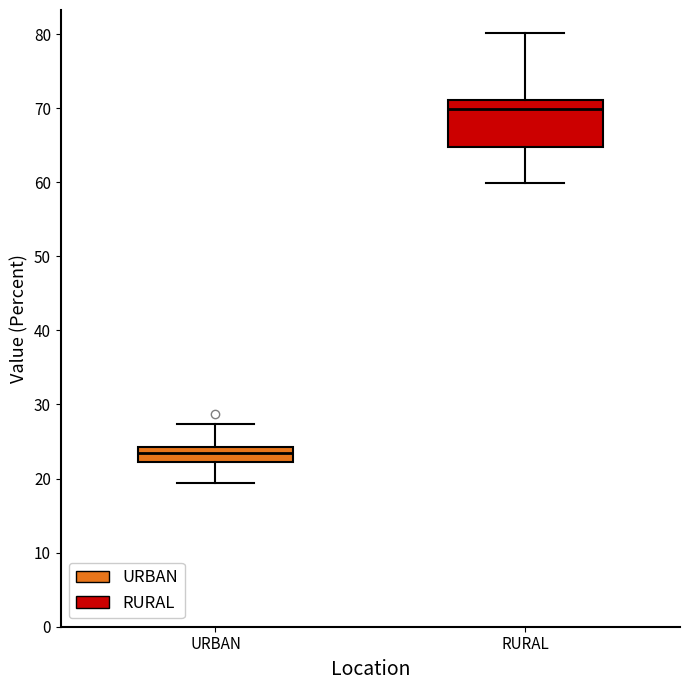

Where does the upper whisker of the box for RURAL end on the y-axis? The values are not printed on the chart, so give them approximately, as read against the axis.

80